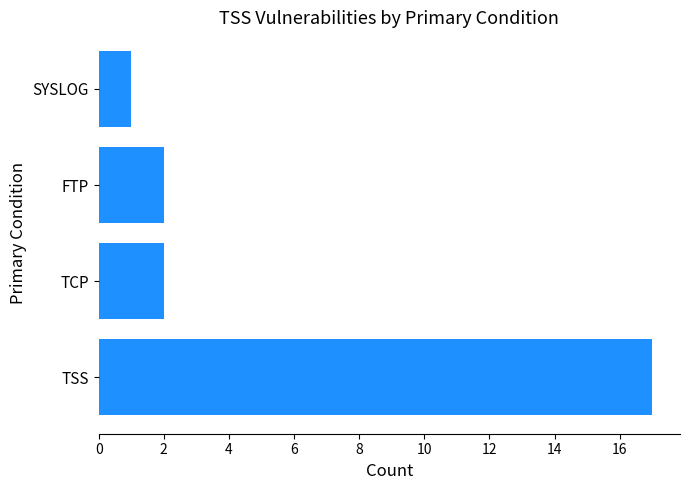

At which category does the chart reach its minimum across all series?

SYSLOG